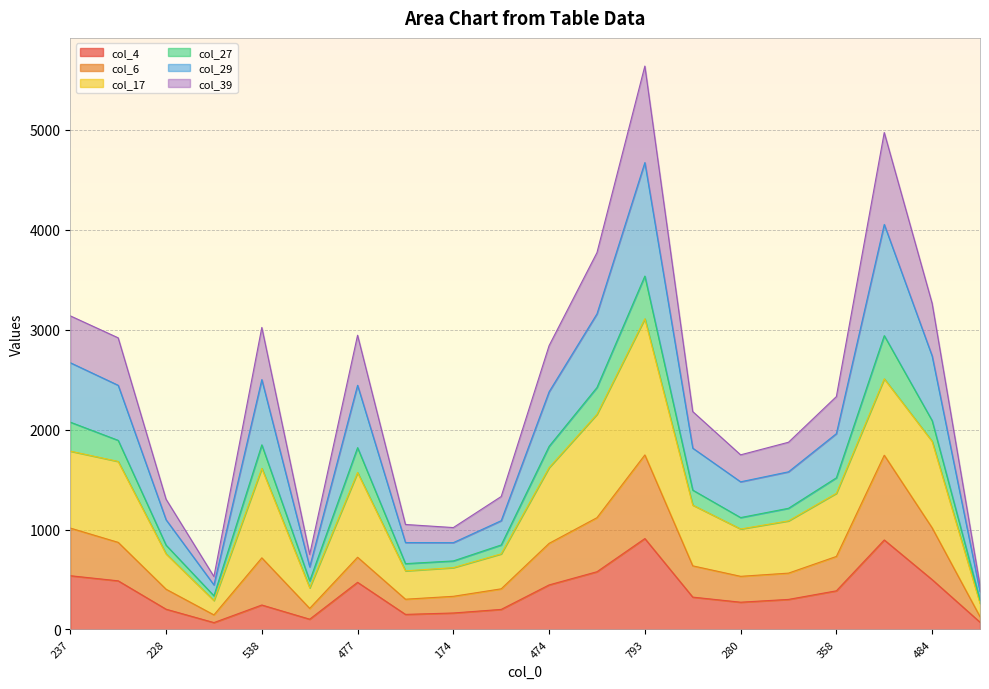

How many data points in col_29 are above 1960?

9